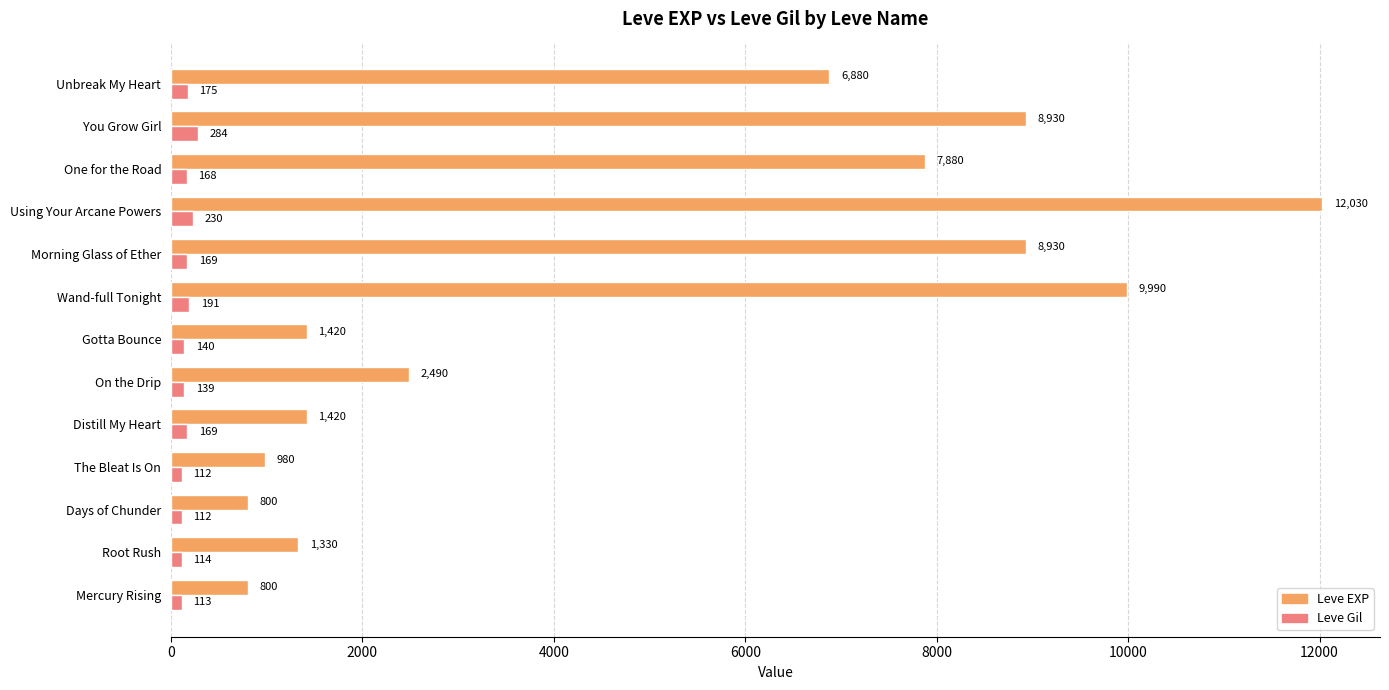

What is the difference between the maximum and minimum values in the Leve EXP series?

11230